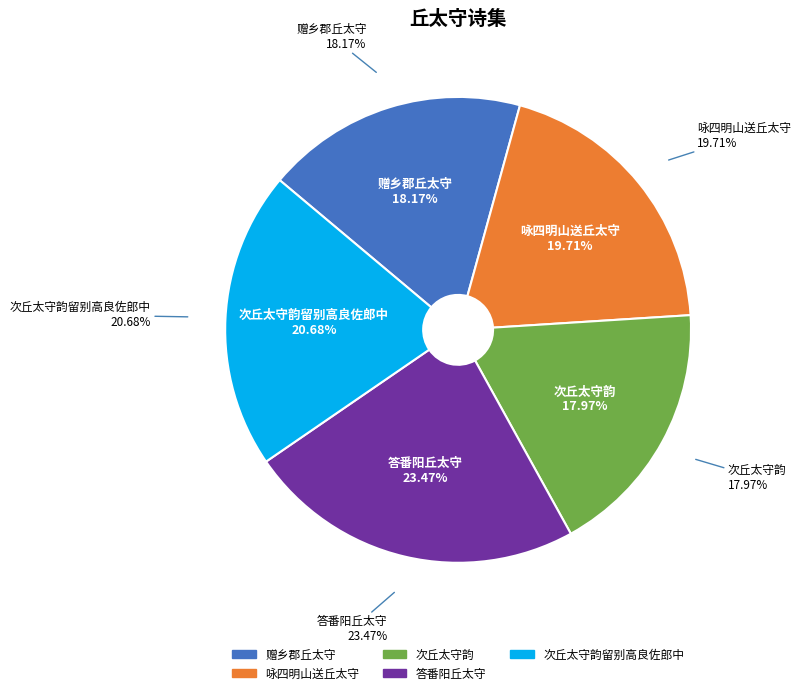

What percentage is the 咏四明山送丘太守 slice, to the nearest percent?

20%